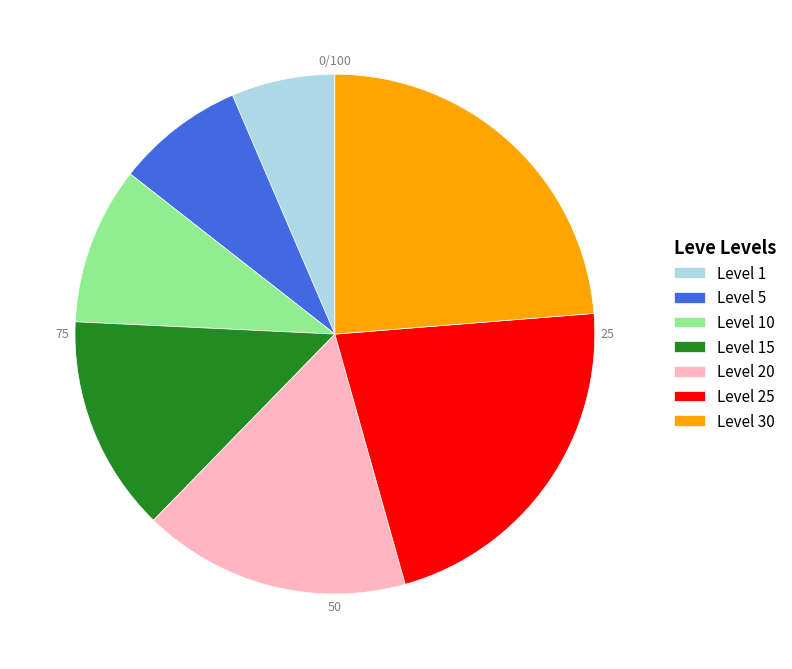

Is it true that Level 5 is 1% of the pie?

False